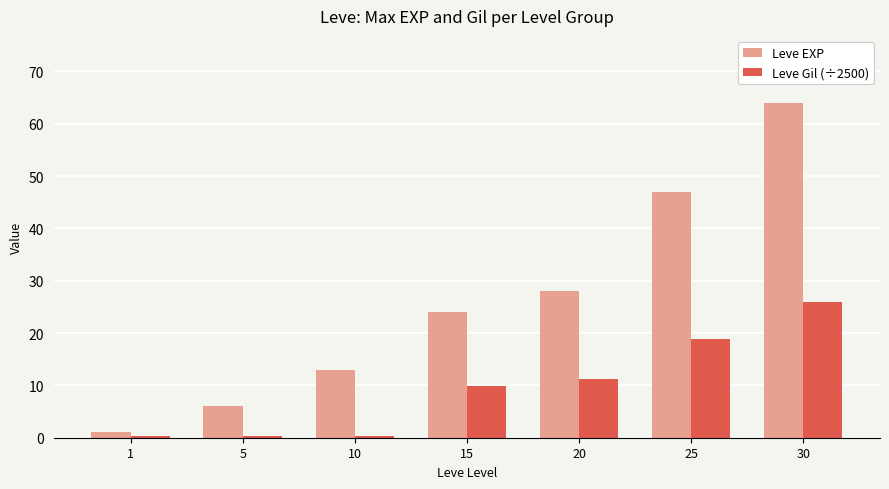

How many groups of bars are there?

7